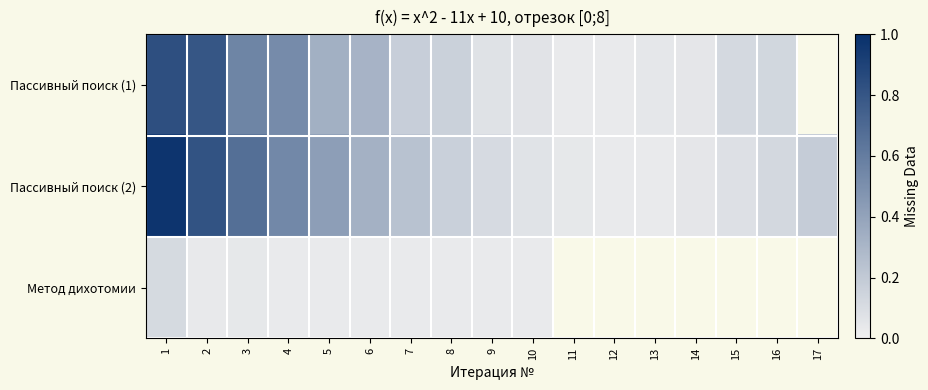

The value of Пассивный поиск (1) at 10 is 0.1. True or false?

False